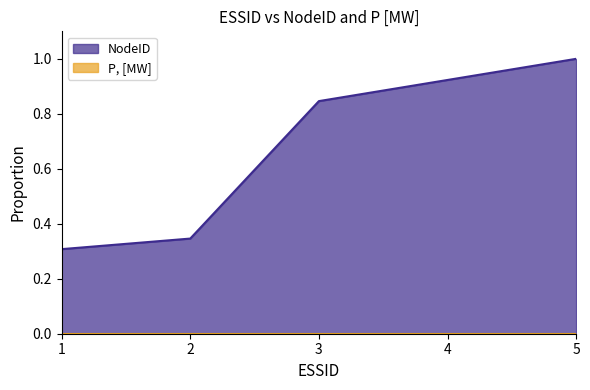

The value at 1 is 0.3. True or false?

True